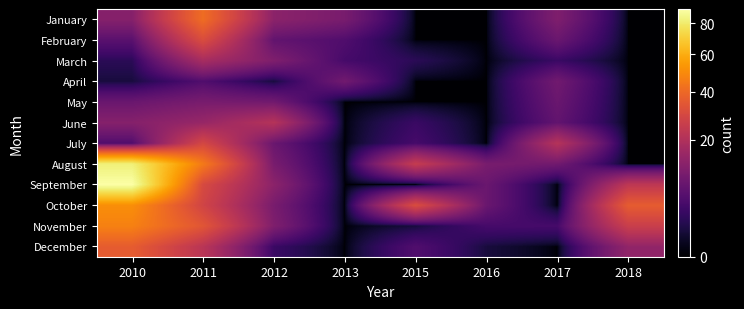

Which series has the largest range (max minus min)?

September